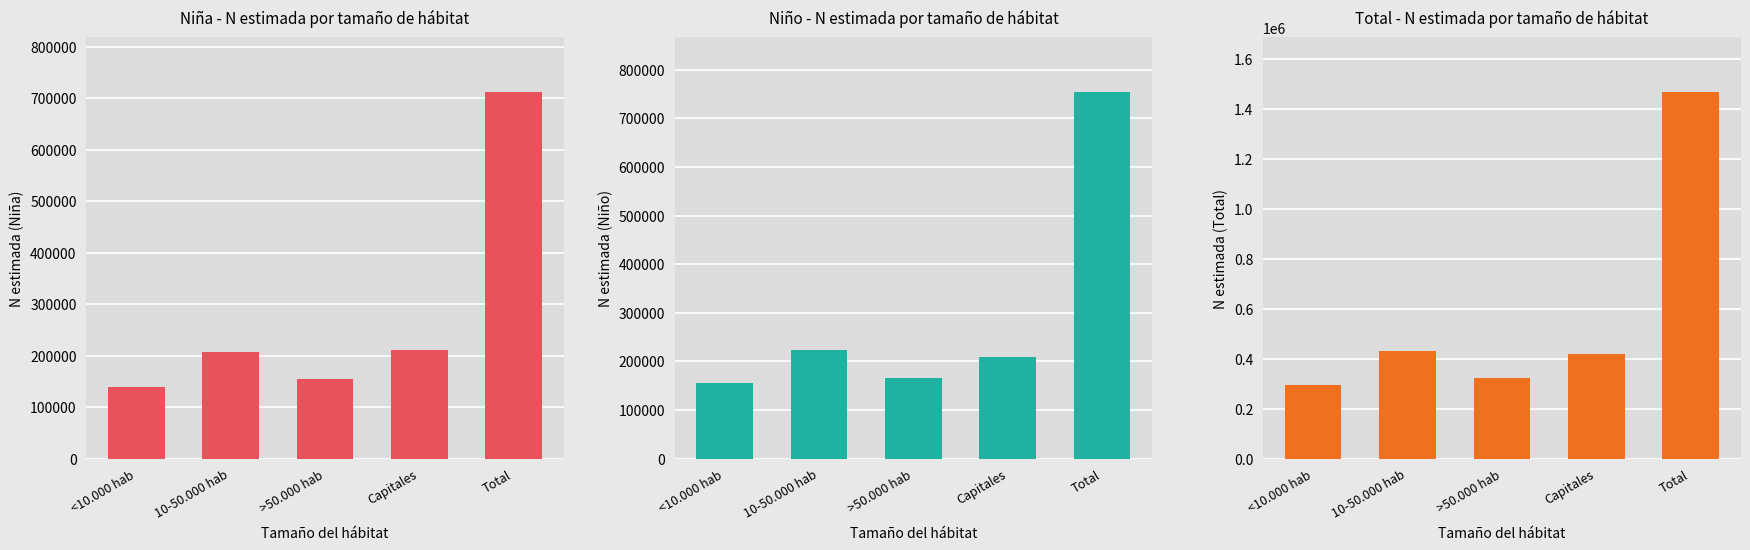

What is the sum of all Niña (N estimada) values?

1422782